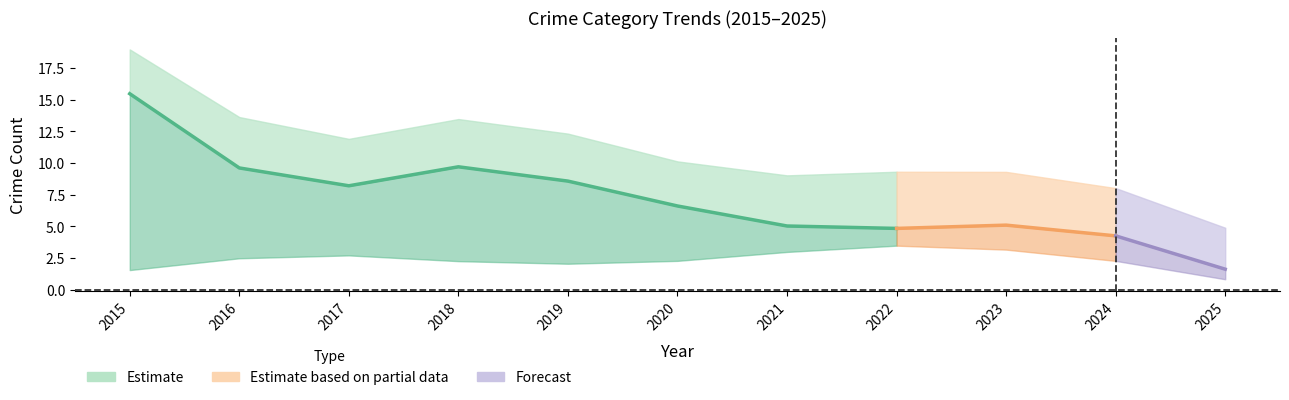

True or false: Aggravated Battery has more than 1 interior local peaks.

False